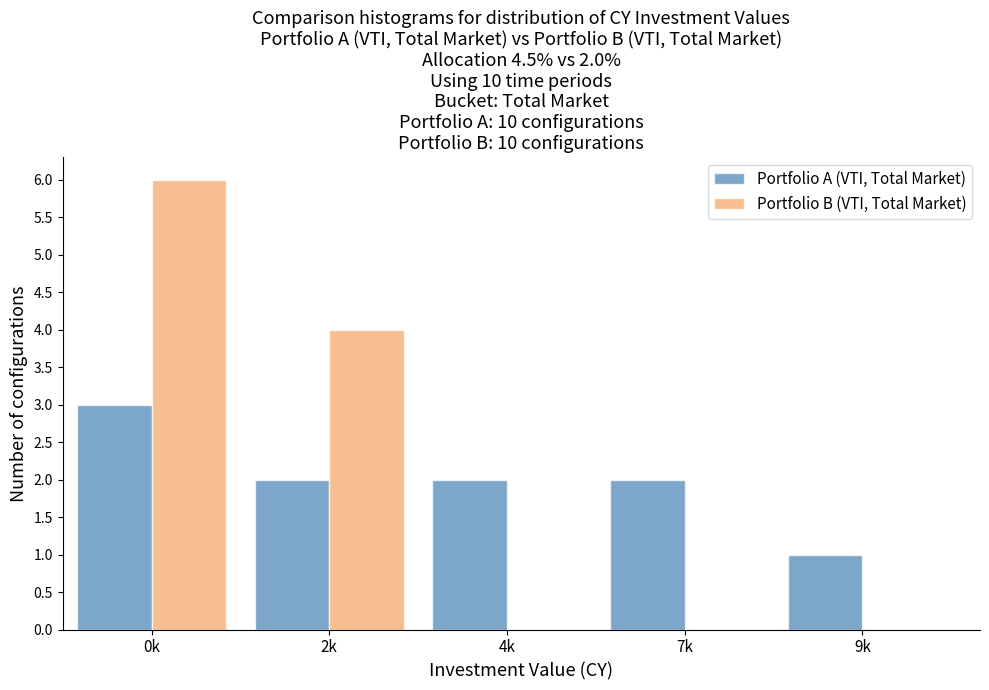

Reading left to right, transcribe all the data shown in this chart.

Portfolio A (VTI, Total Market): 0k=3	2k=2	4k=2	7k=2	9k=1
Portfolio B (VTI, Total Market): 0k=6	2k=4	4k=0	7k=0	9k=0